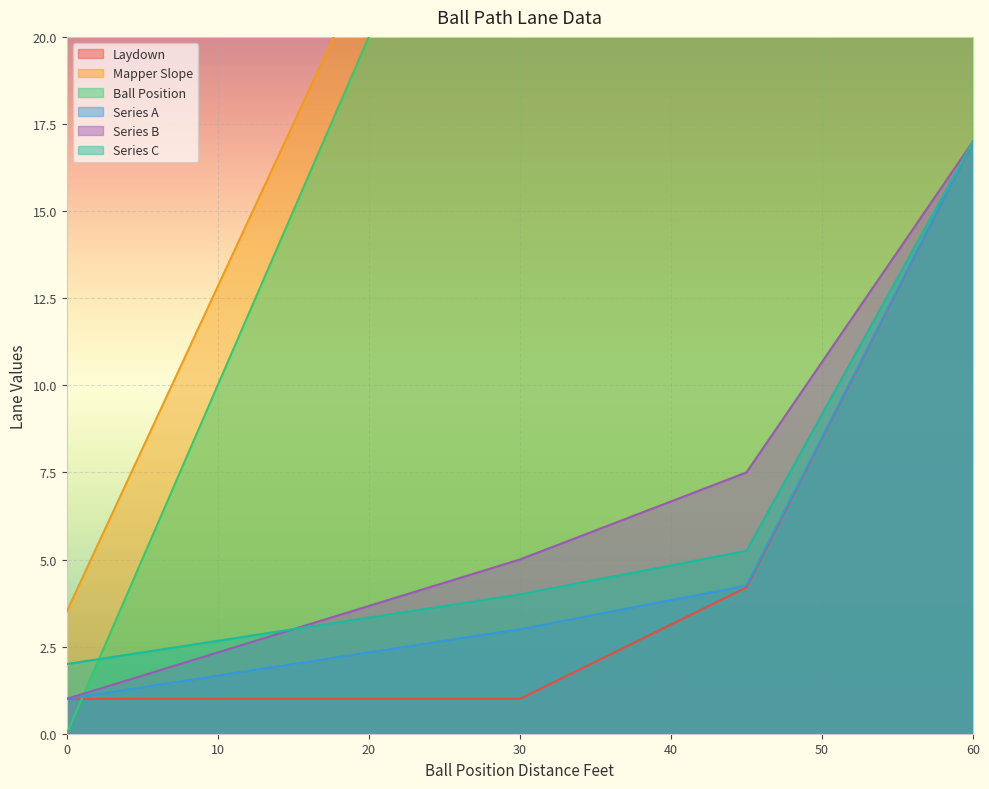

What is the sum of the Ball Position values at 33.75 and 52.5?

86.2